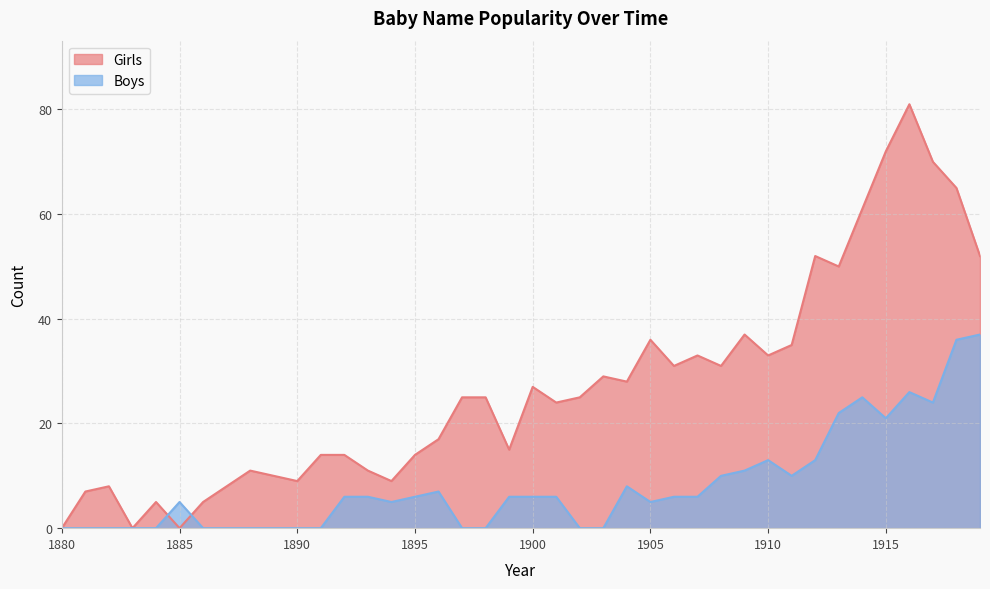

Which series has the largest range (max minus min)?

Girls